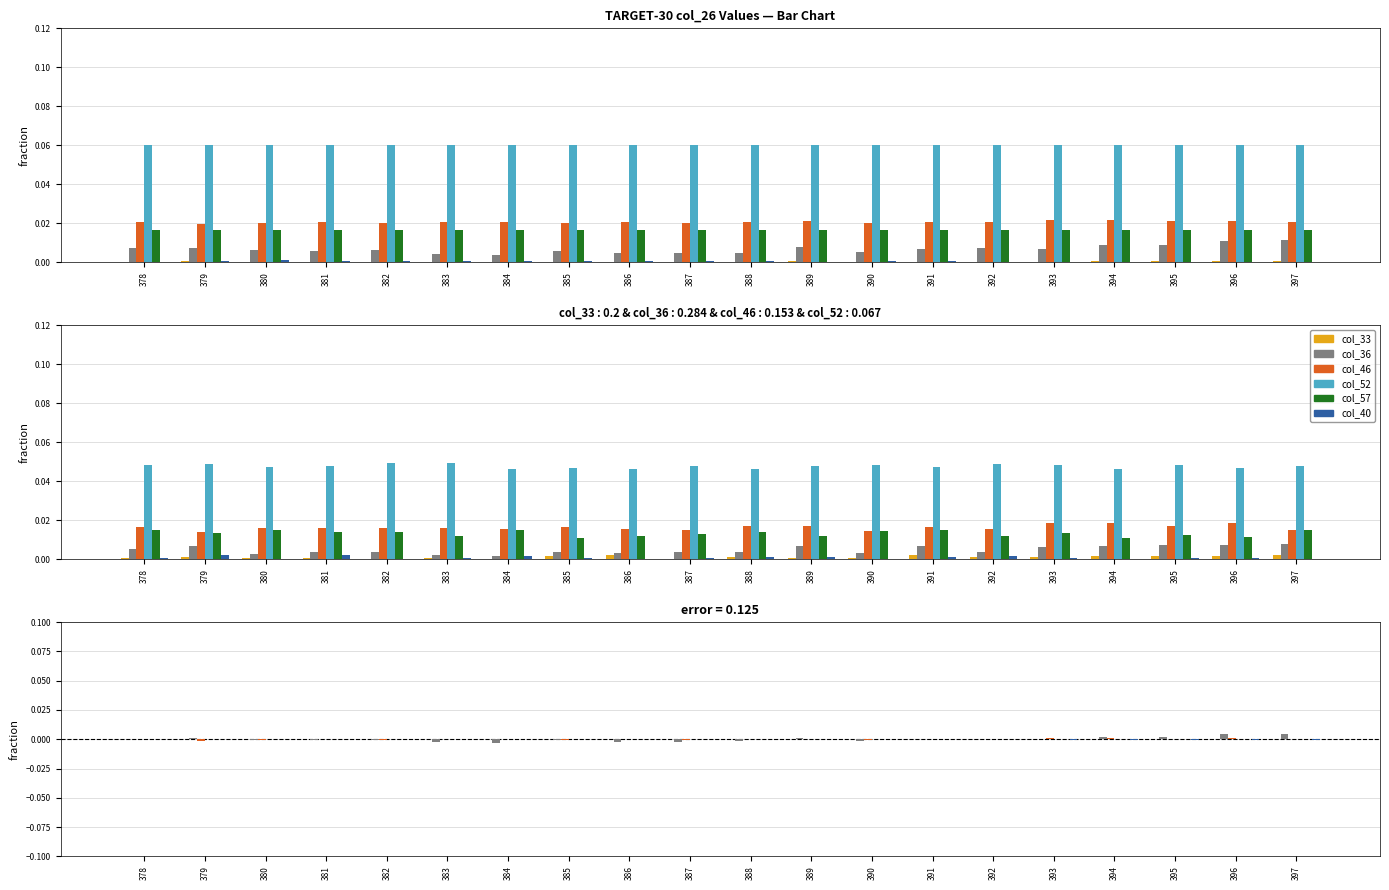

At how many categories does at least one series exceed 0?

20